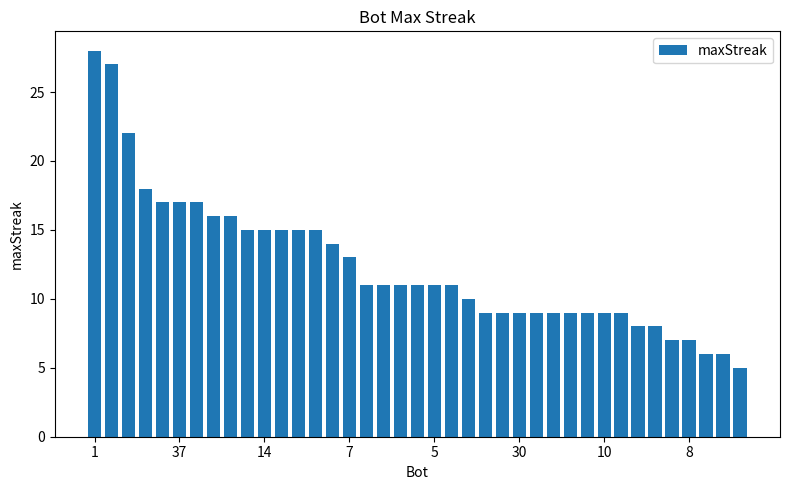

What is the value of the 16th bar from the left?

13